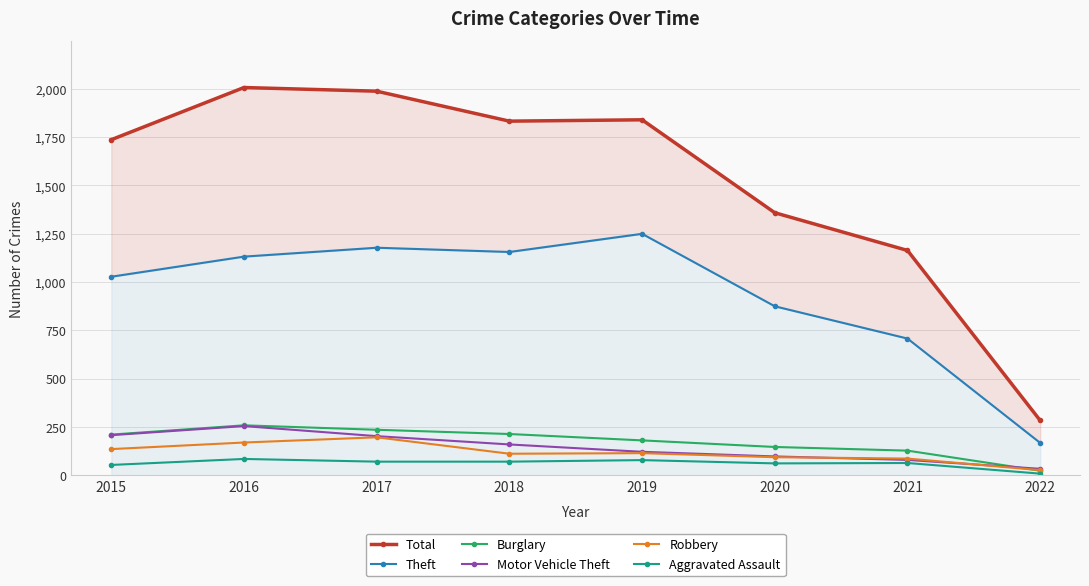

The value of Aggravated Assault at 2016 is 85. True or false?

True